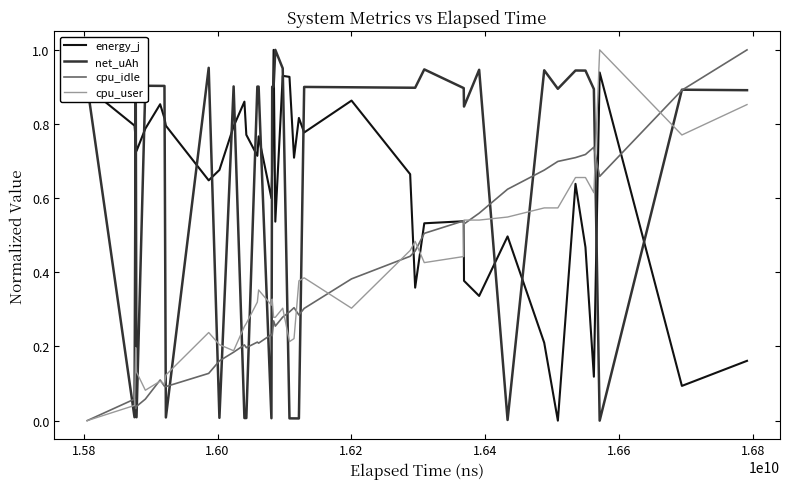

After their last crossing, which series has the higher values: energy_j or cpu_user?

cpu_user